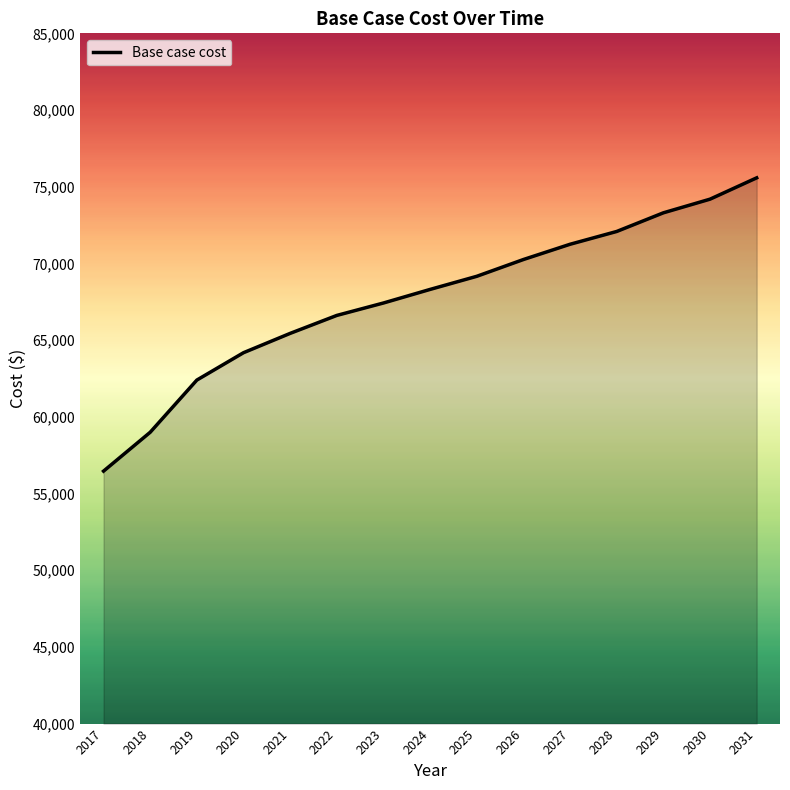

List the labels in order of value, largest first.

2031, 2030, 2029, 2028, 2027, 2026, 2025, 2024, 2023, 2022, 2021, 2020, 2019, 2018, 2017